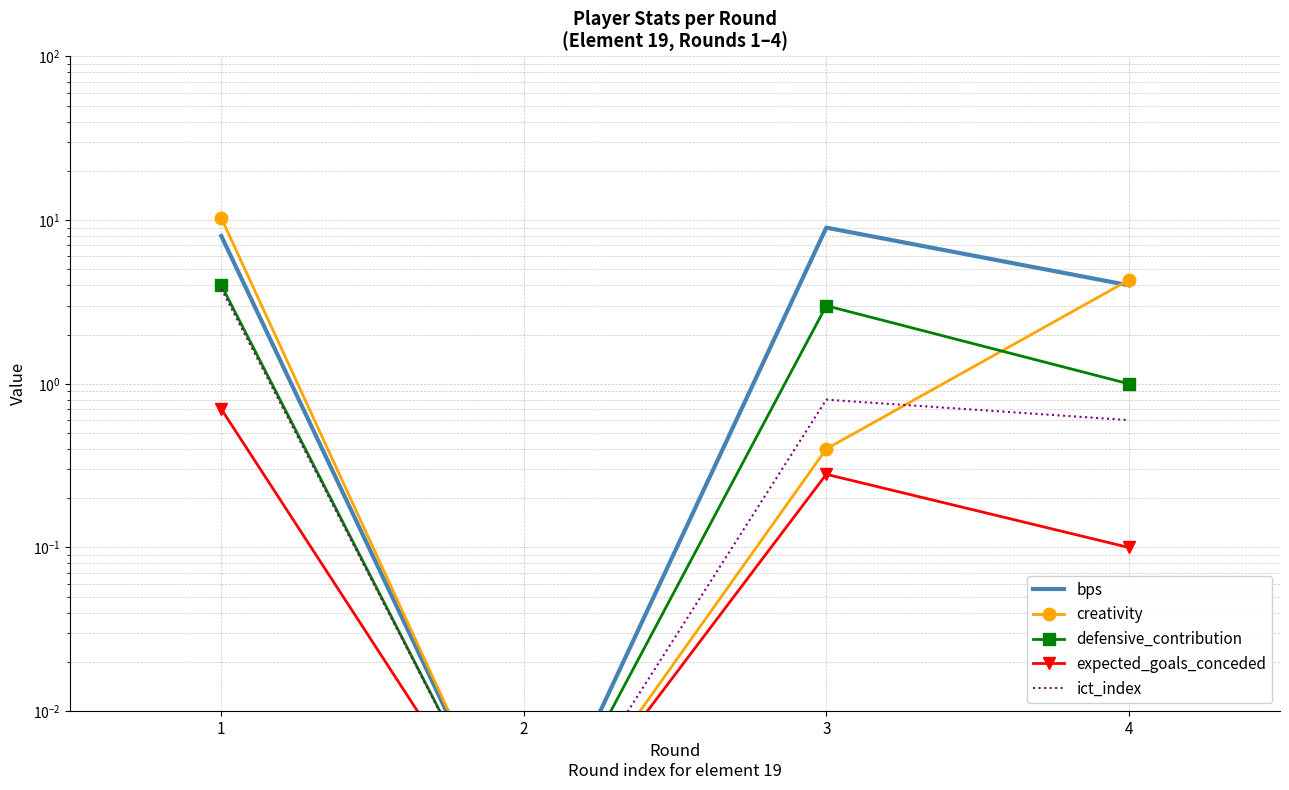

What value does the creativity series have at 1?

10.3